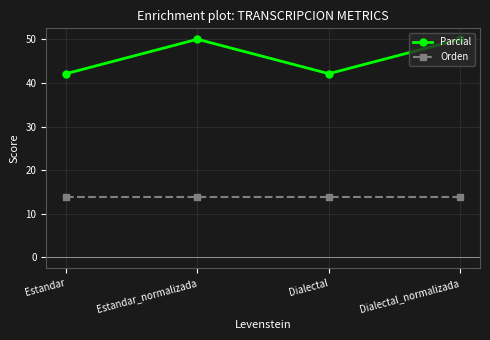

What is the label of the 3rd point from the left?

Dialectal